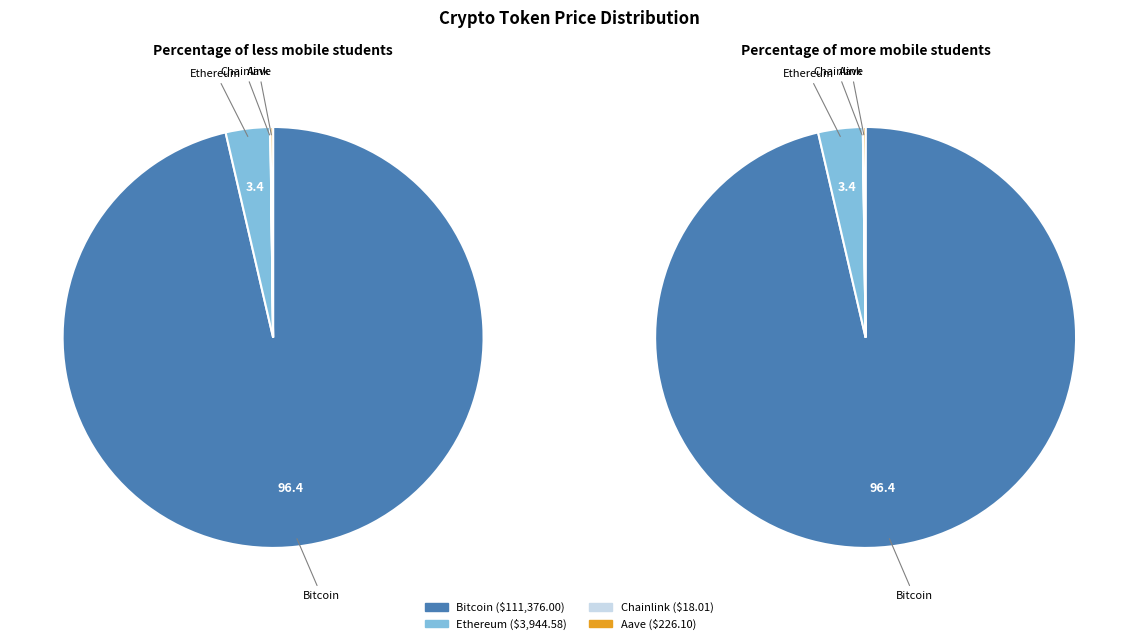

Is there a majority slice in this chart?

Yes